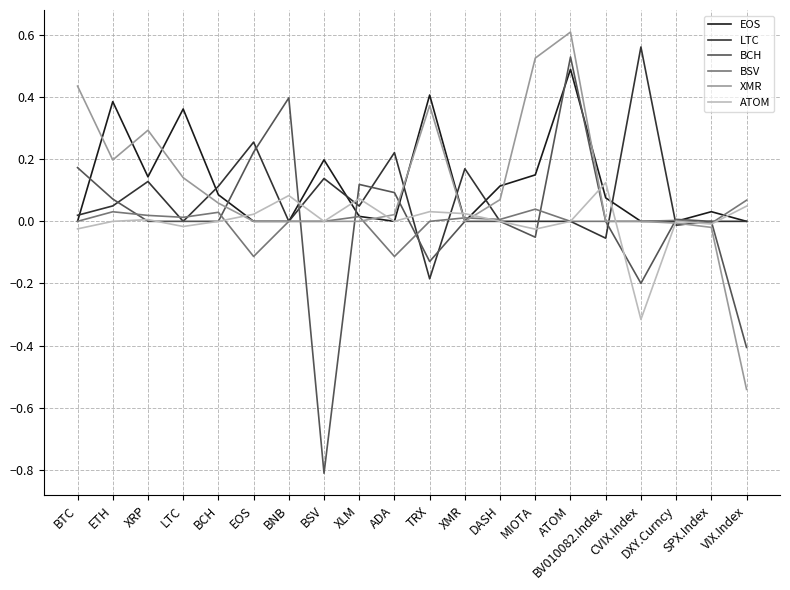

Rank the series by their maximum value, from highest to lowest.

XMR, LTC, BCH, EOS, ATOM, BSV